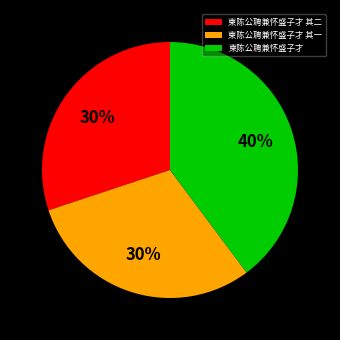

Approximately how many times larger is the value at 柬陈公聘兼怀盛子才 其二 compared to 柬陈公聘兼怀盛子才?

0.8